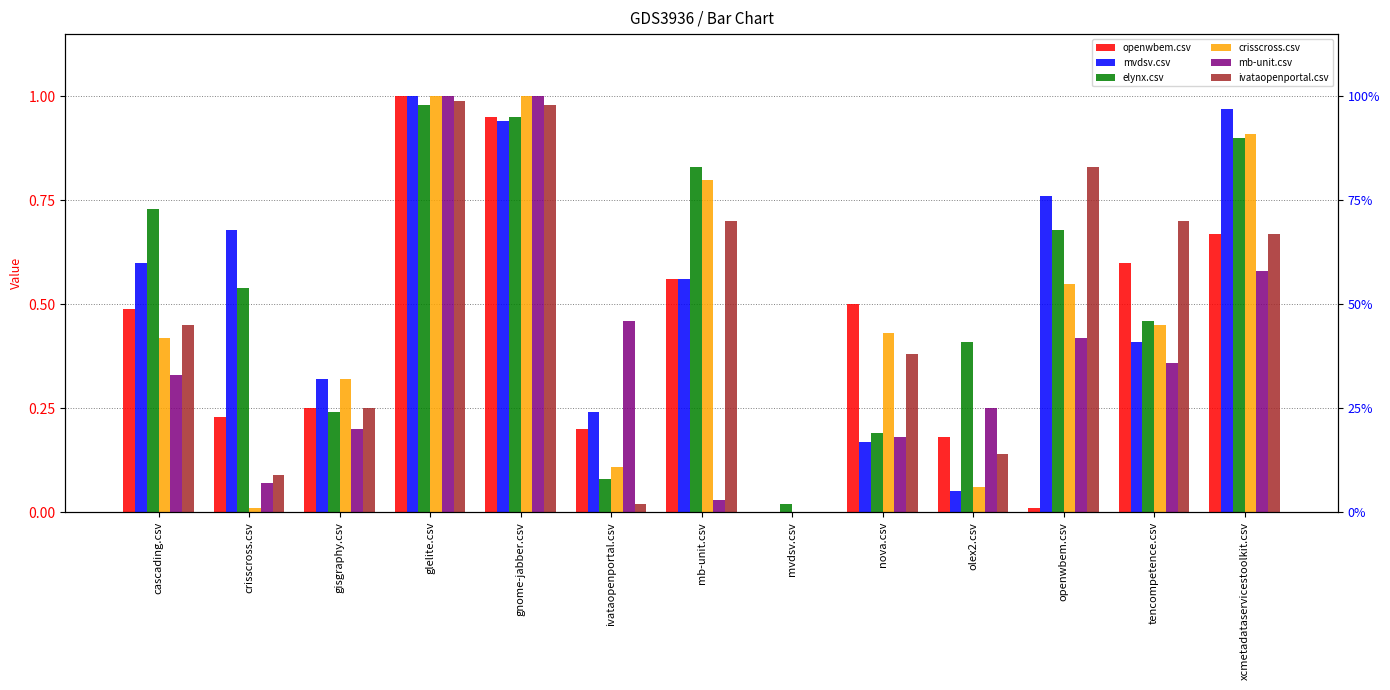

Read the elynx.csv value at tencompetence.csv.

0.5